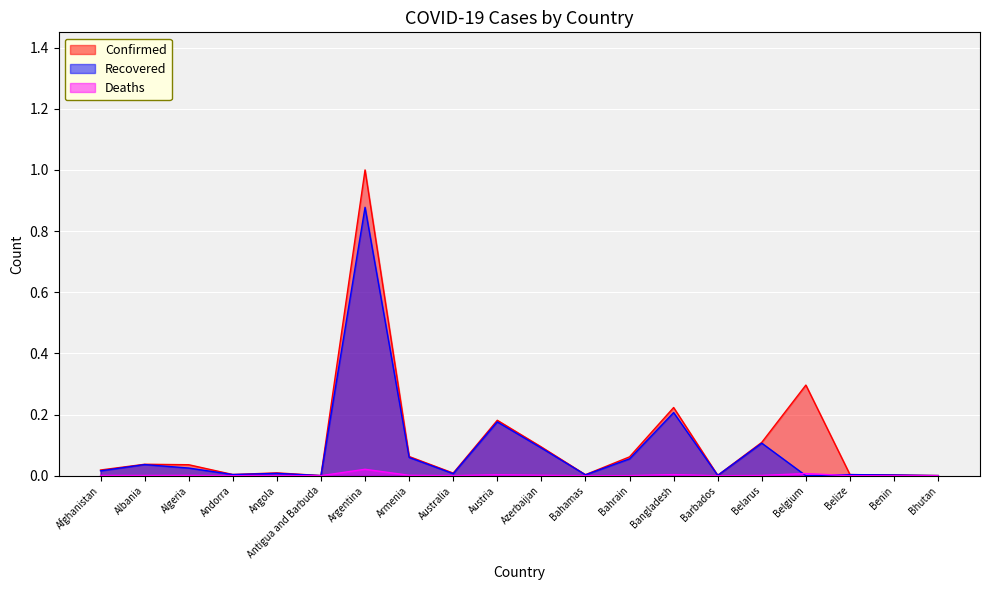

The Recovered series shows 0.0 at Andorra. True or false?

True